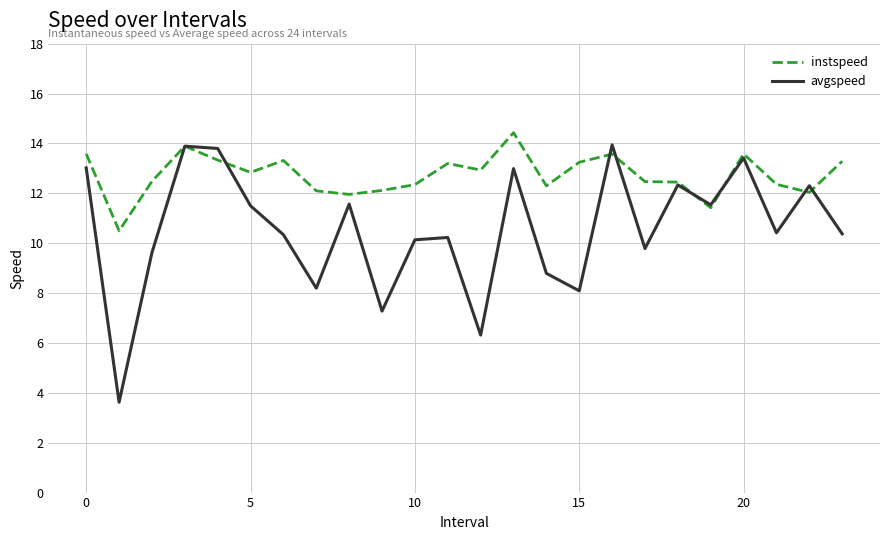

What is the difference between the maximum and minimum values in the instspeed series?

3.9